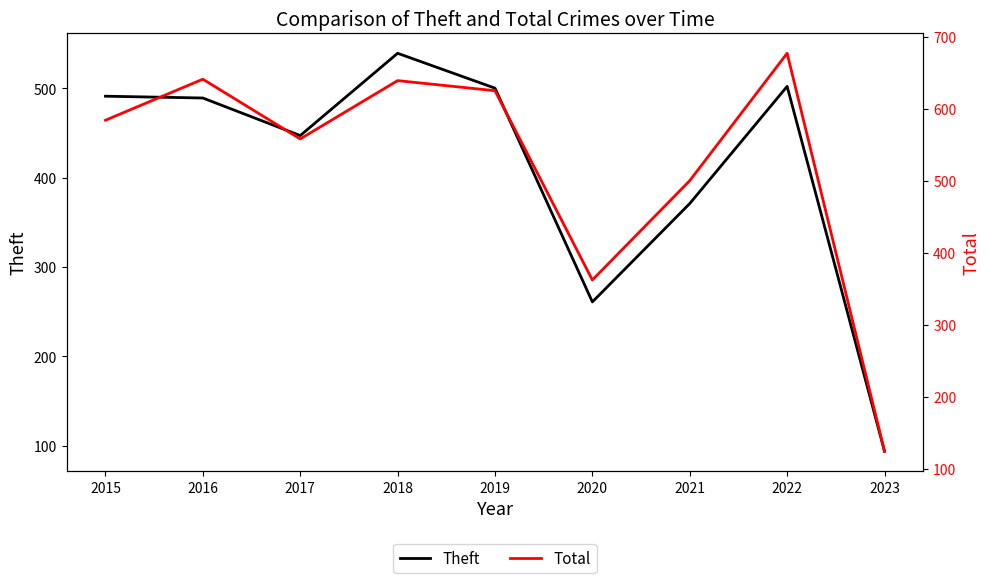

Where does the Theft series first go above 489?

2015